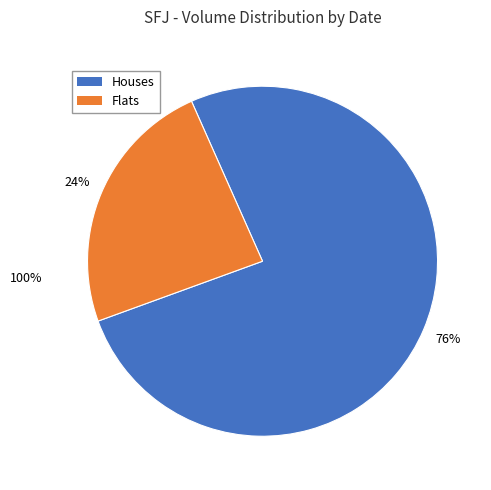

Is it true that Flats is 24% of the pie?

True